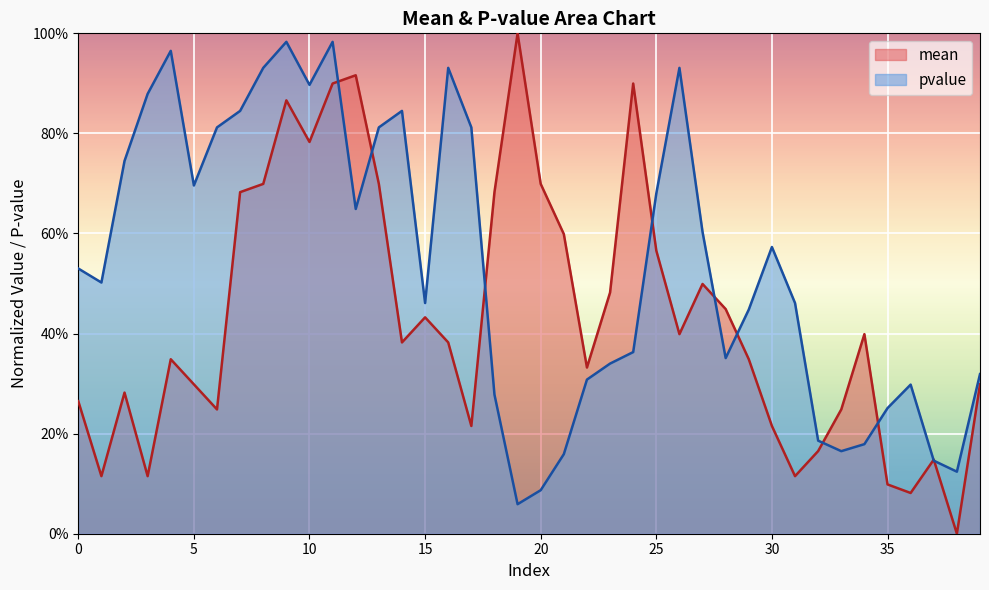

What is the highest value of the pvalue series?

1.0